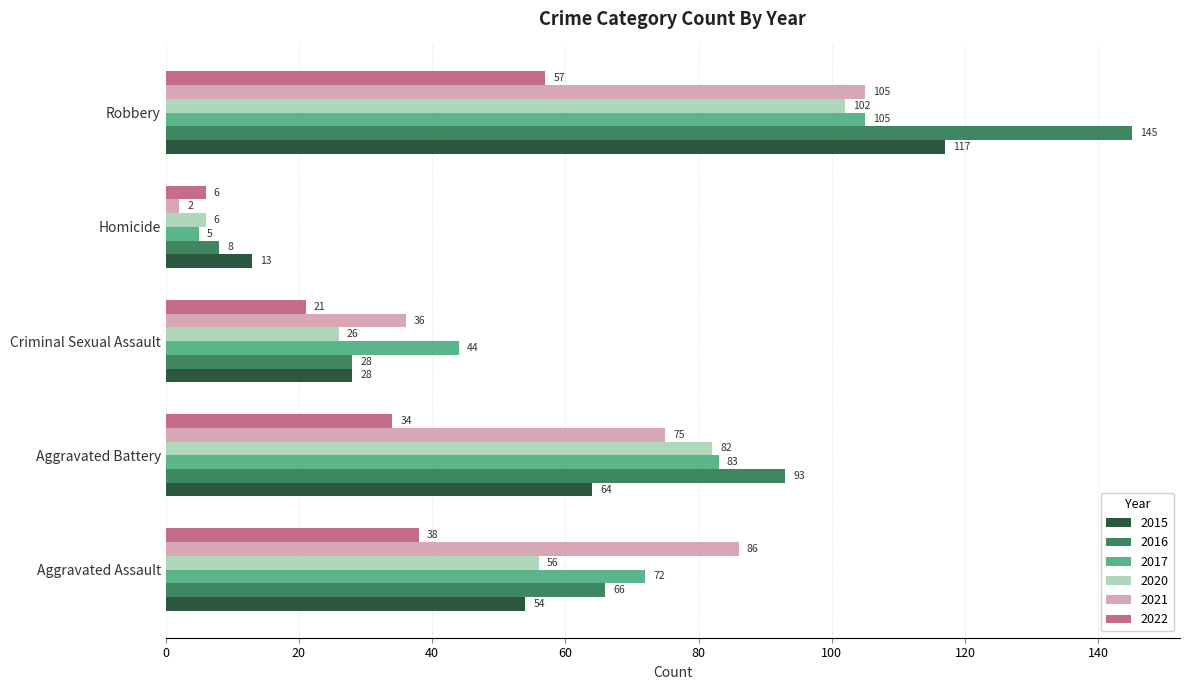

What is the sum of all 2015 values?

276